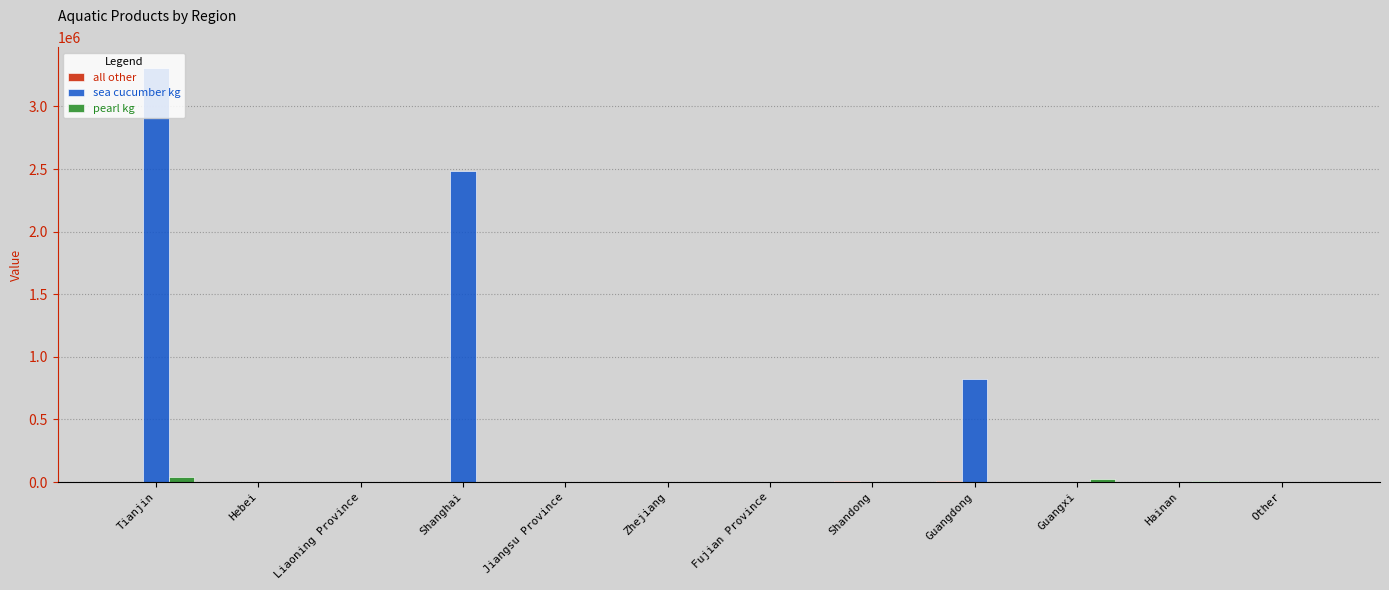

The value of sea cucumber kg at Fujian Province is -2134878. True or false?

False